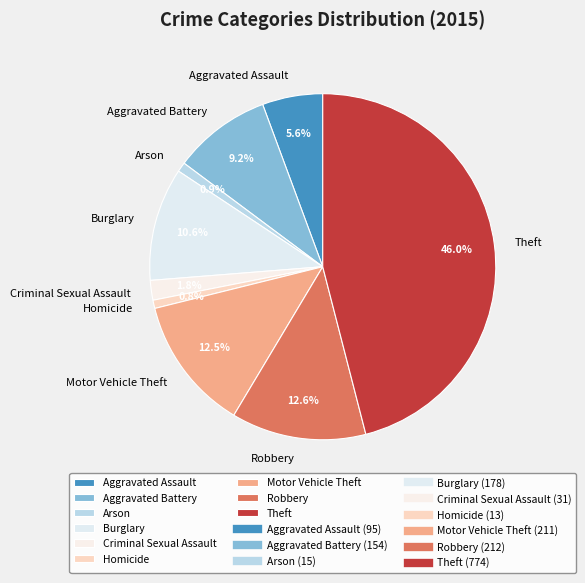

Is Criminal Sexual Assault the majority of the pie?

No